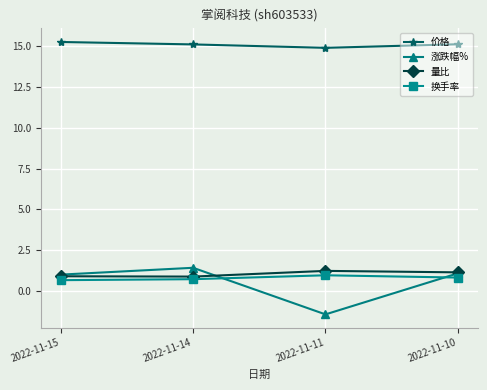

What is the value of the 涨跌幅% point at the 4th from the left?

1.1